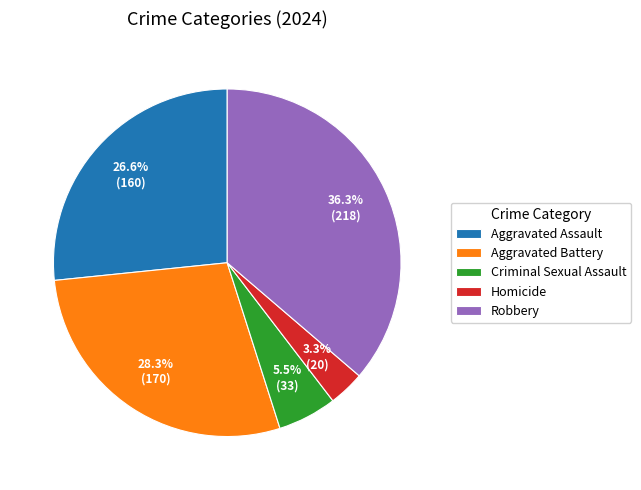

What portion of the pie excludes Aggravated Assault?

73.4%